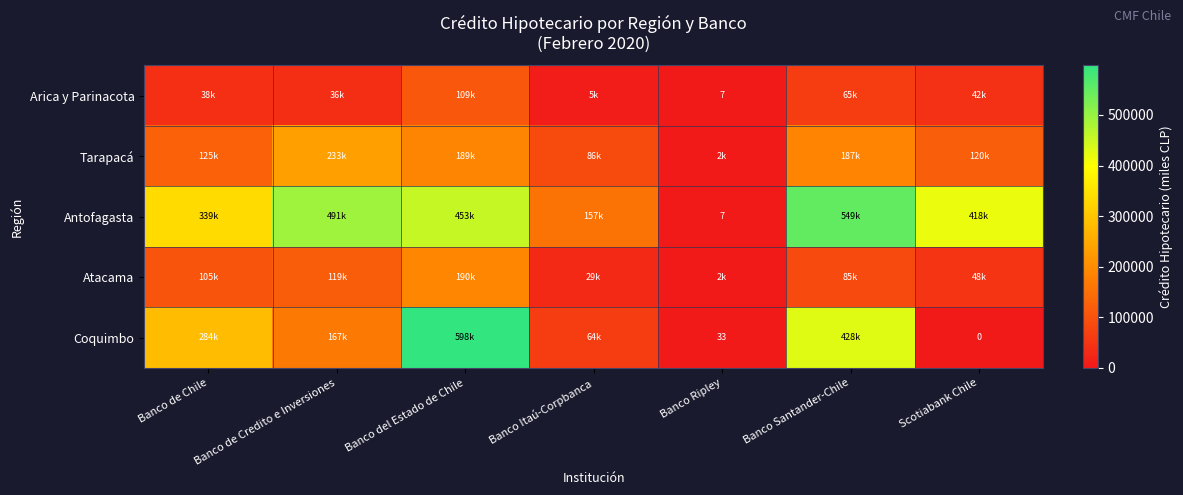

What is the maximum value shown in the chart?

598119.5